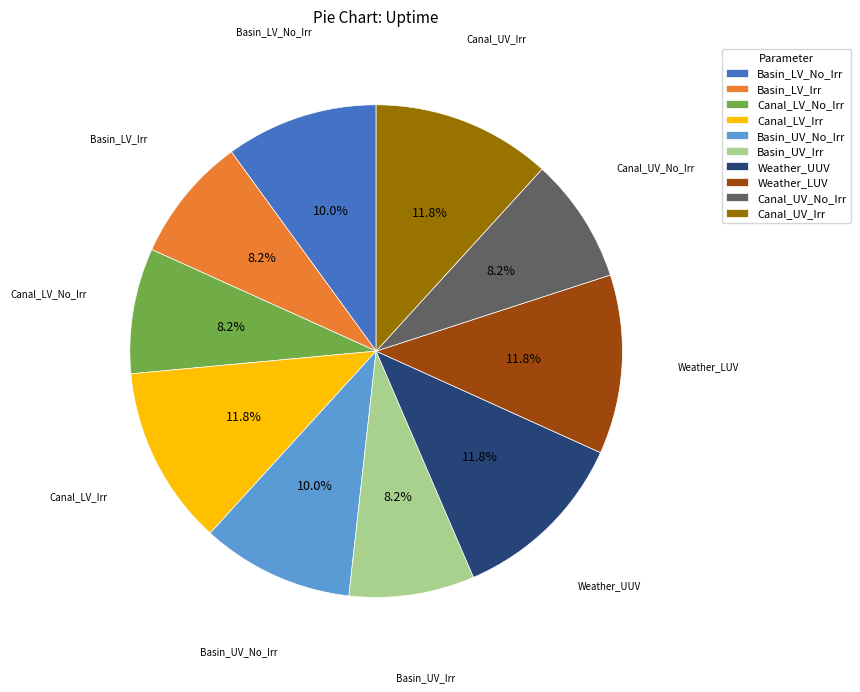

What percentage is the Basin_LV_No_Irr slice, to the nearest percent?

10%